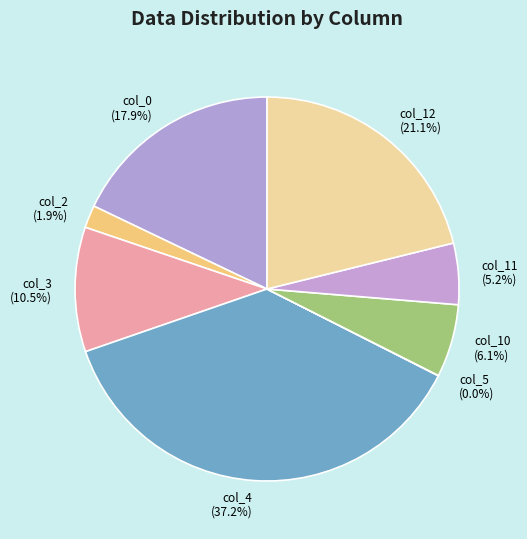

To the nearest percent, what portion does col_10 represent?

6%